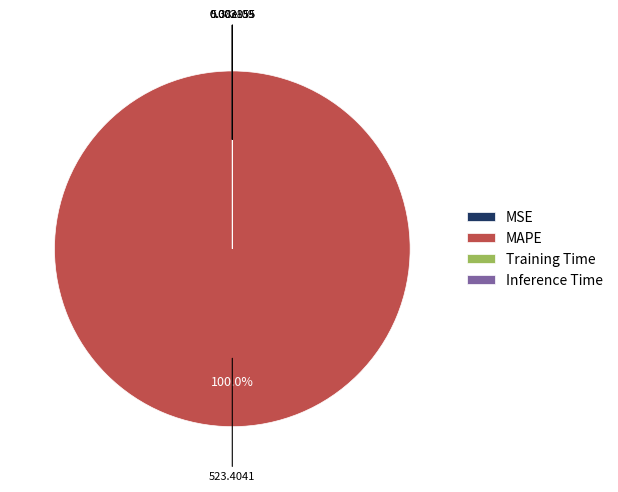

Which slice is the largest?

MAPE